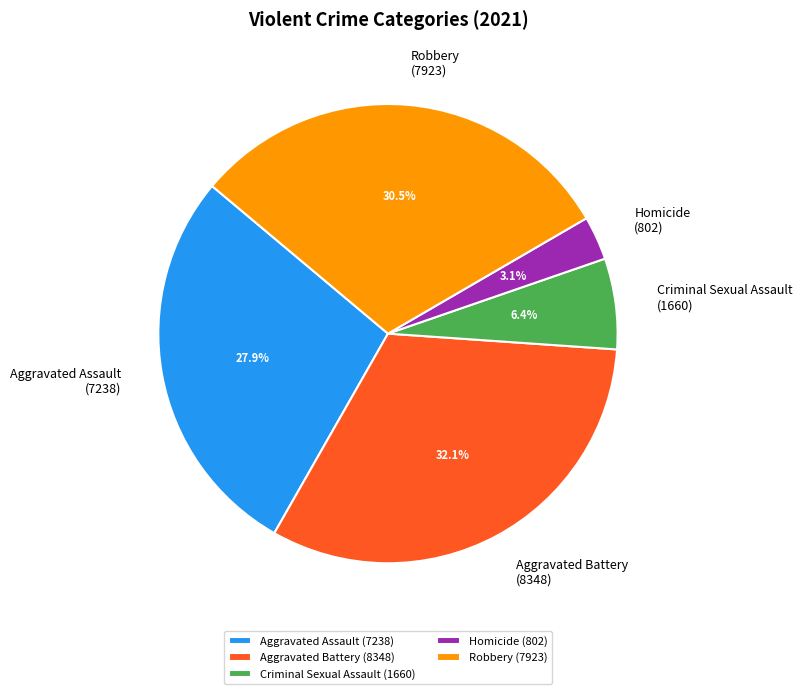

Which category has the smallest portion of the pie?

Homicide